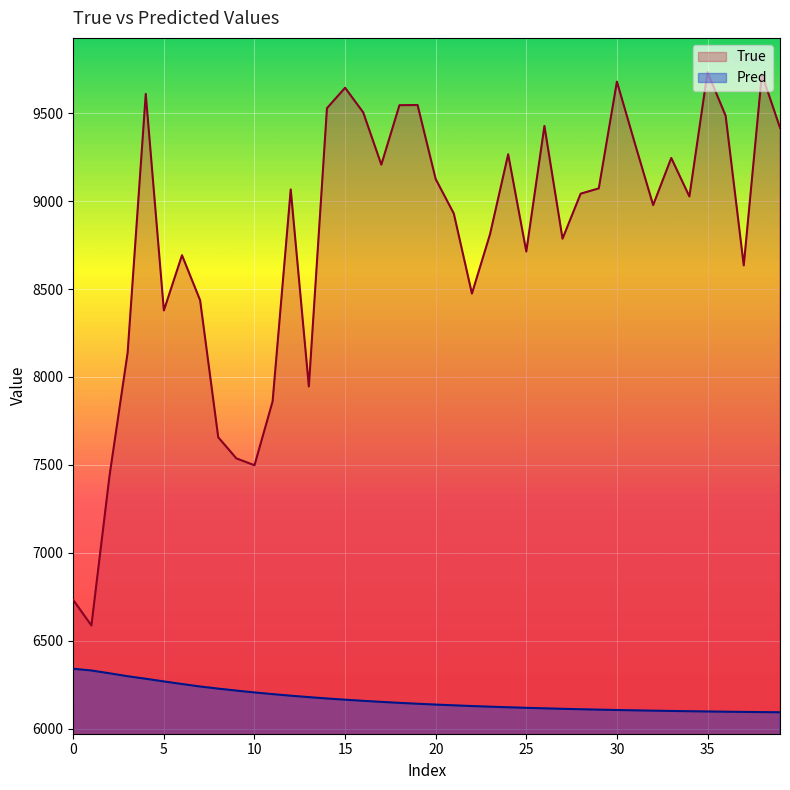

How many data points in True are above 9042?

19